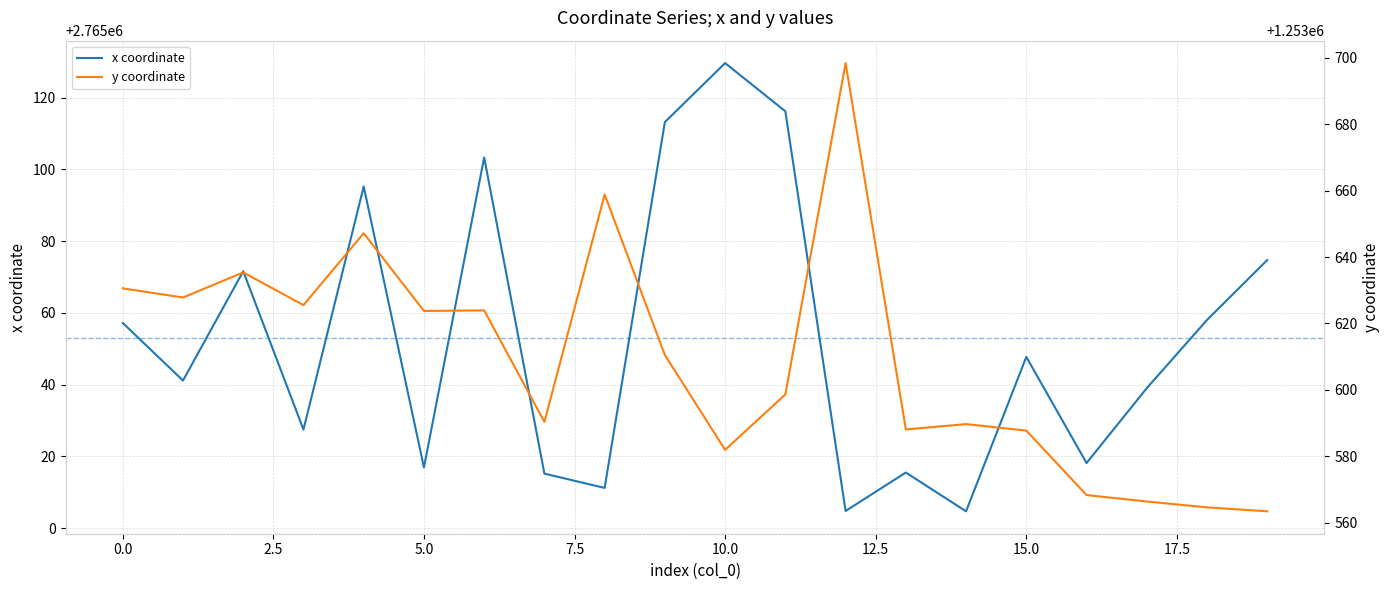

Rank the series by their average value, from lowest to highest.

y coordinate, x coordinate